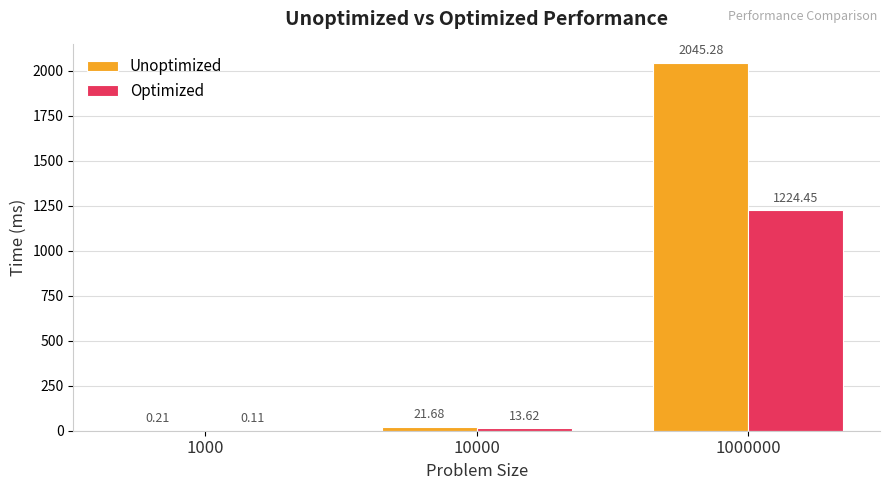

What are all the series names shown in the legend?

Unoptimized, Optimized